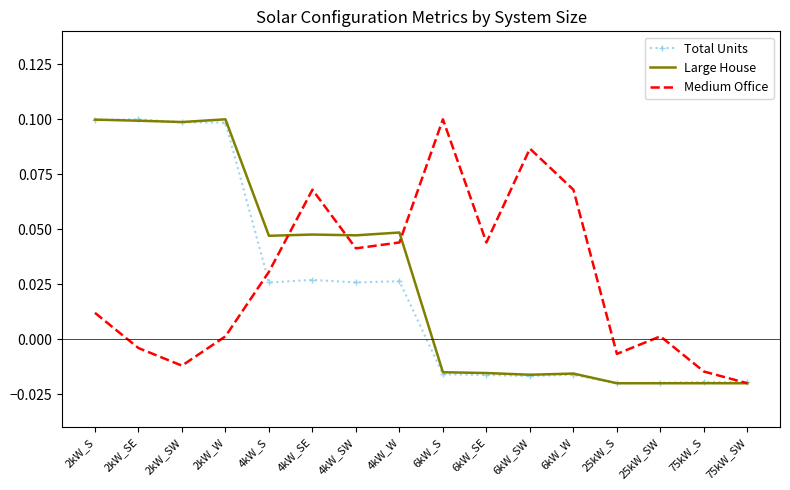

Which series changed the most between 2kW_SW and 75kW_S?

Large House